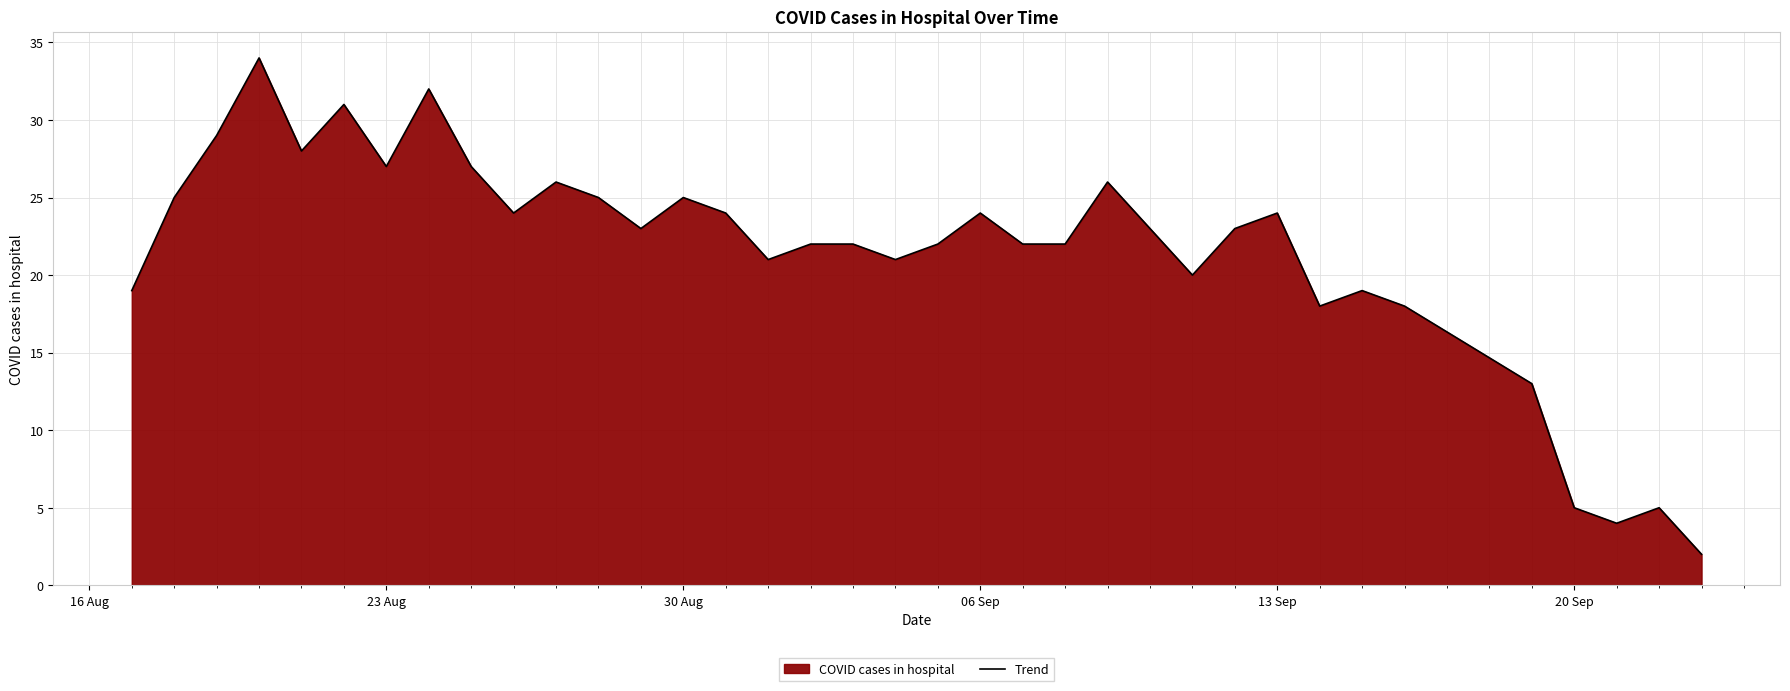

What is the greatest value displayed?

34